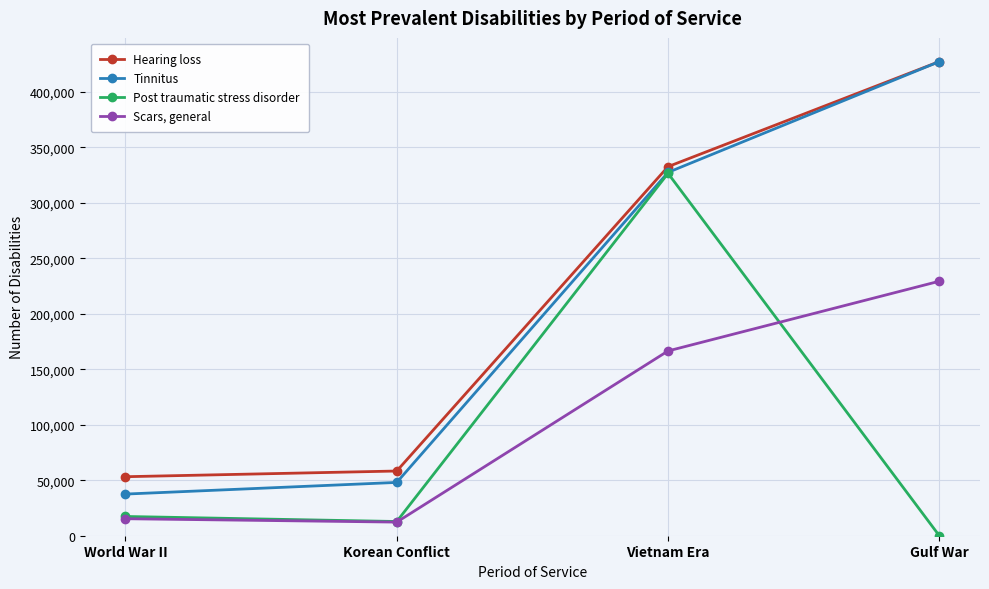

Is it true that Scars, general equals 12276 at Korean Conflict?

True